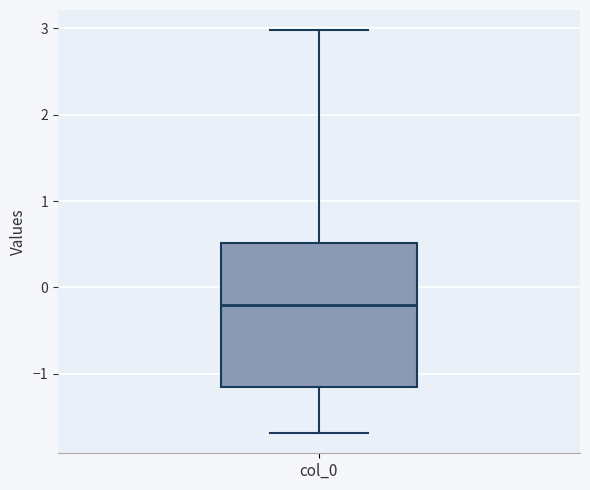

Read this box plot against the y-axis: the position of the median line, the range covered by the box, and the ends of both whiskers. The values are not printed on the chart, so give them approximately, as read against the axis.

median -0.2, box -1.2 to 0.5, whiskers -1.7 to 3.0